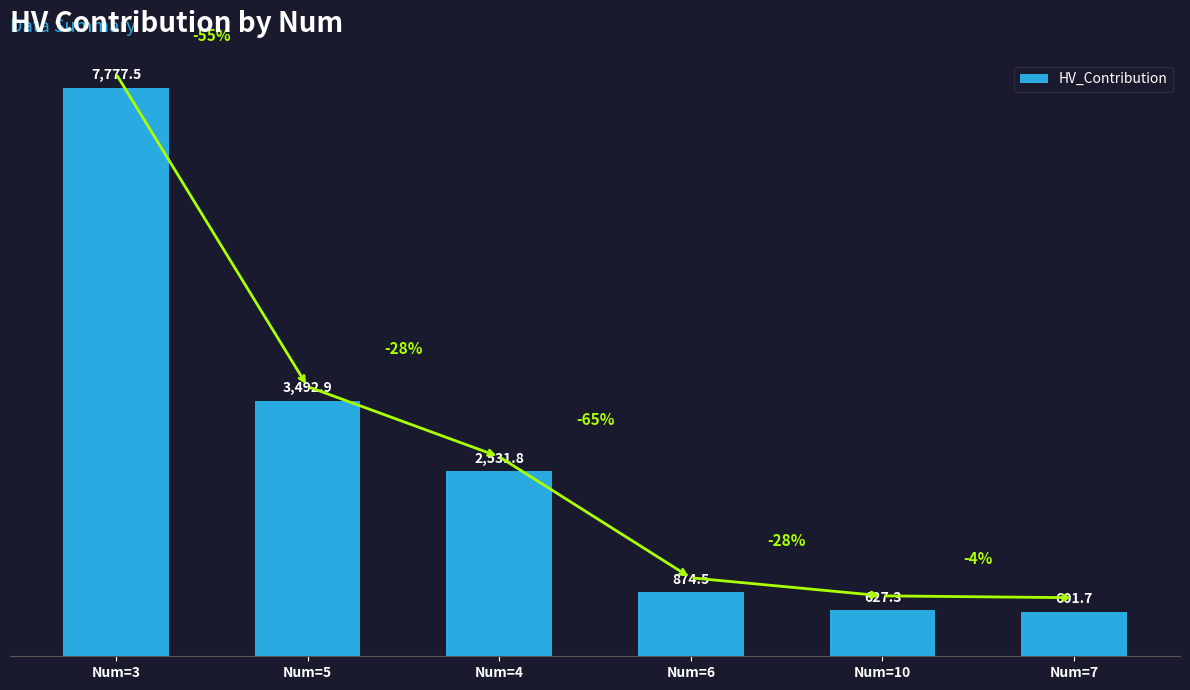

Rank the categories by value from lowest to highest.

Num=7, Num=10, Num=6, Num=4, Num=5, Num=3